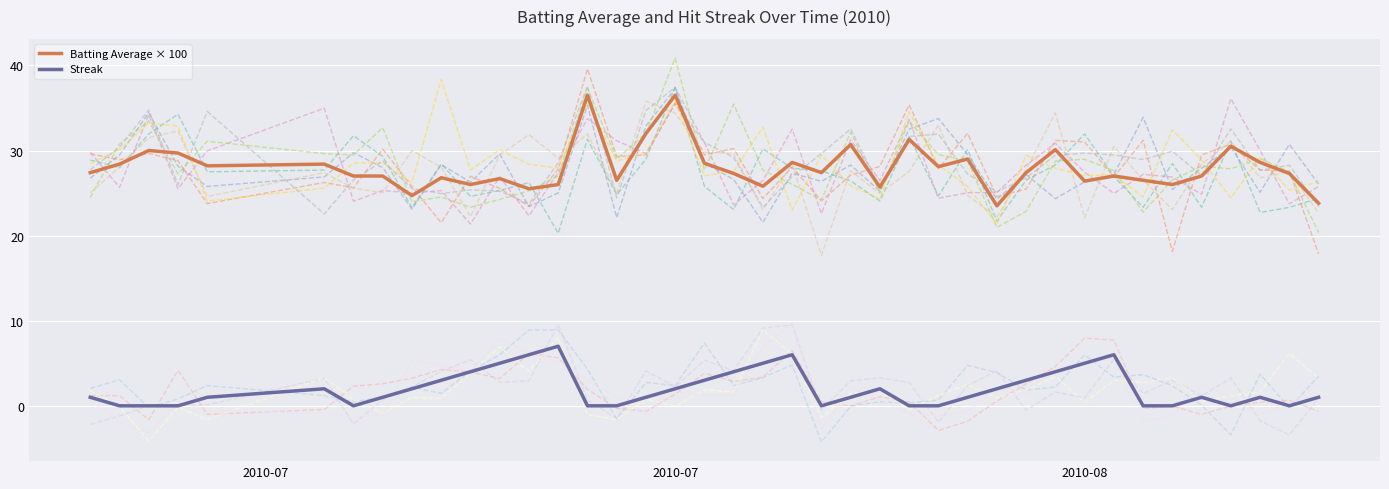

How many values in Streak are above zero?

27